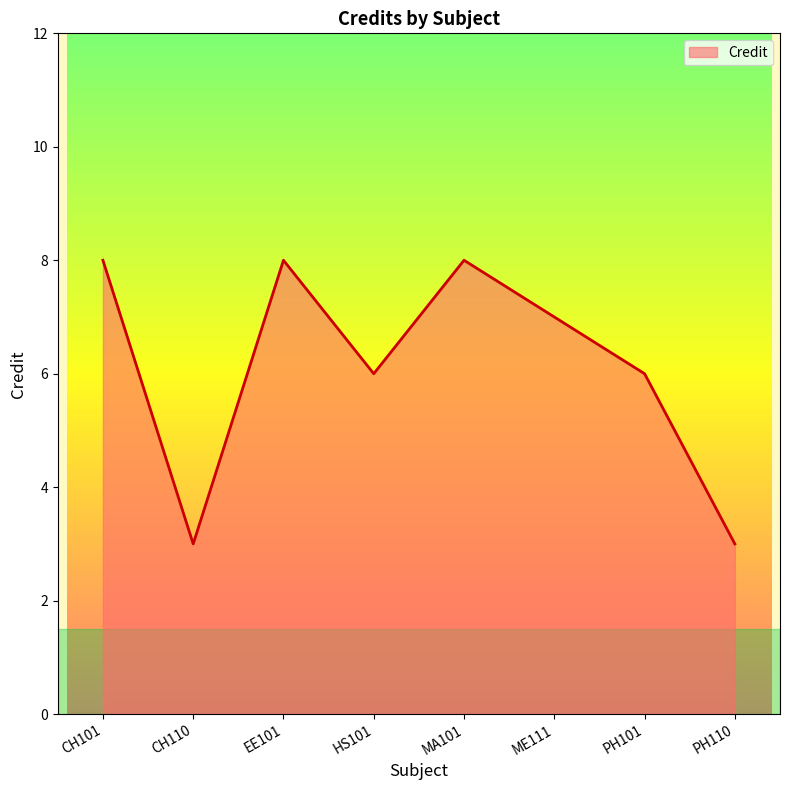

Which has a higher value, EE101 or CH110?

EE101